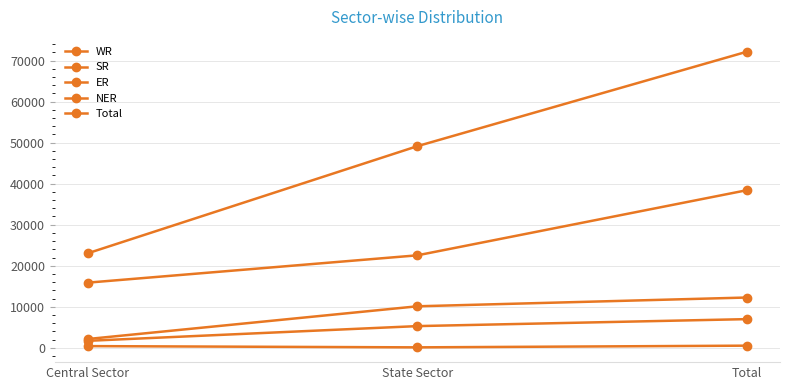

List the series in order of their peak value, highest first.

Total, WR, SR, ER, NER